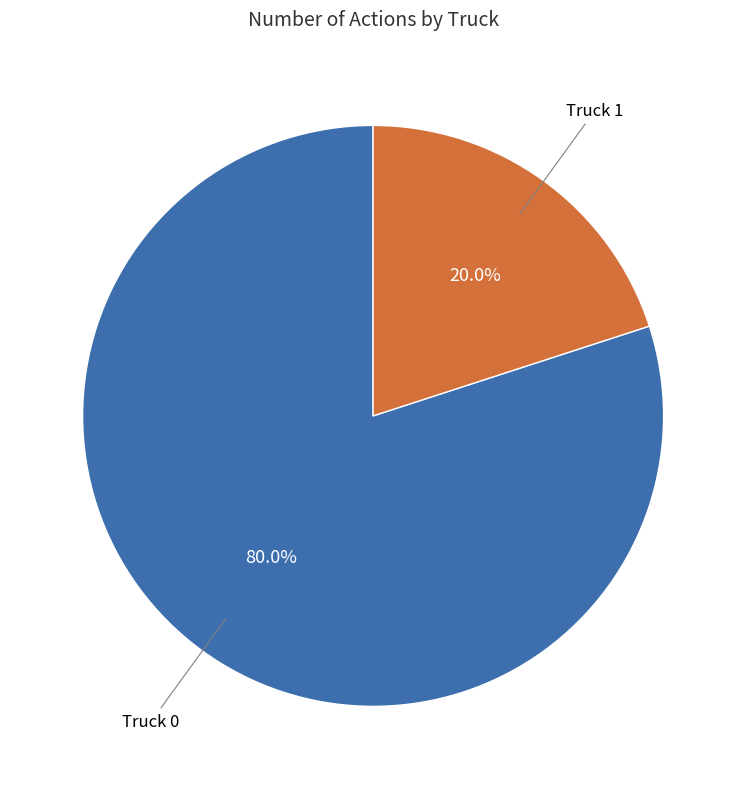

Does any single category account for the majority?

Yes